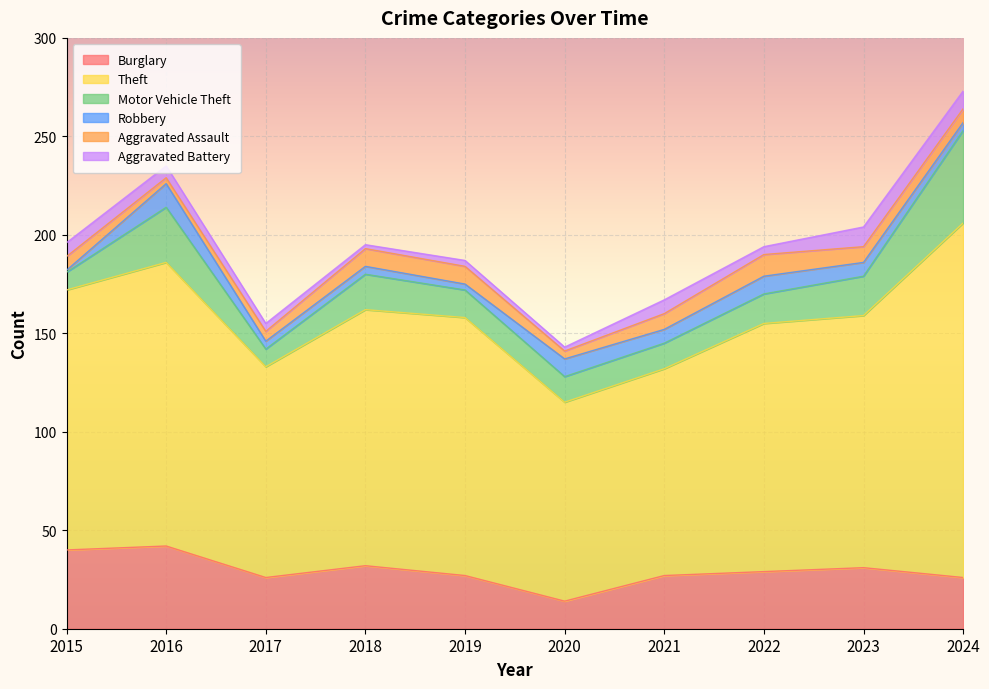

What is the value of the Motor Vehicle Theft point at the 1st from the left?

9